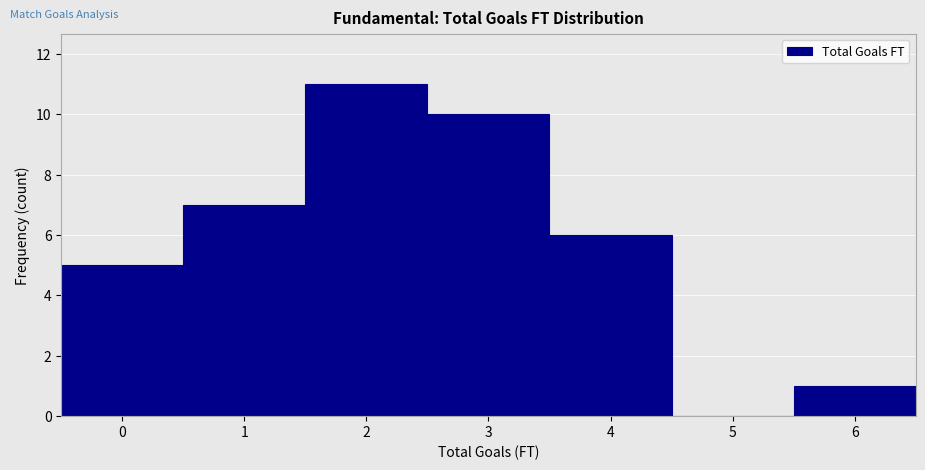

Reading left to right, transcribe this chart: for each bar, give the range it covers on the x-axis and its height. The values are not printed on the chart, so give them approximately, as read against the axis.

-0.5 to 0.5: 5
0.5 to 1.5: 7
1.5 to 2.5: 11
2.5 to 3.5: 10
3.5 to 4.5: 6
4.5 to 5.5: 0
5.5 to 6.5: 1